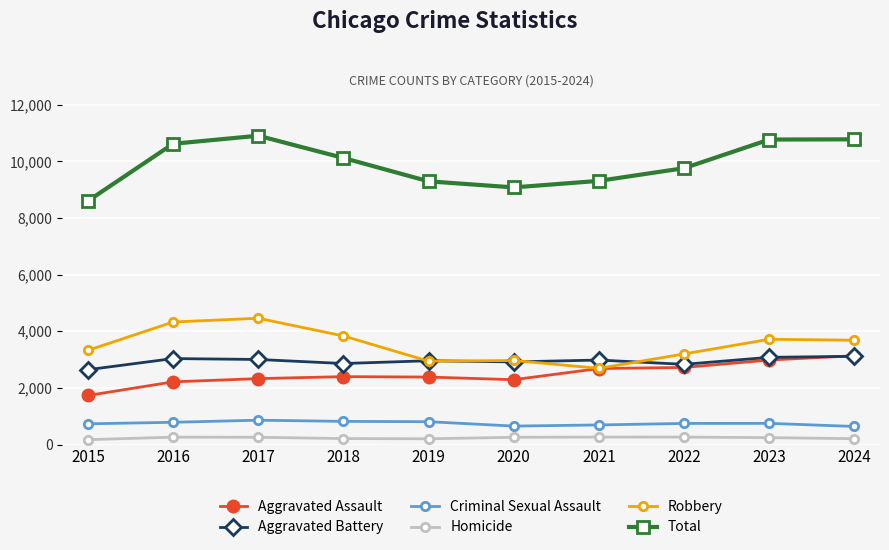

True or false: Robbery has more than 1 interior local peaks.

True